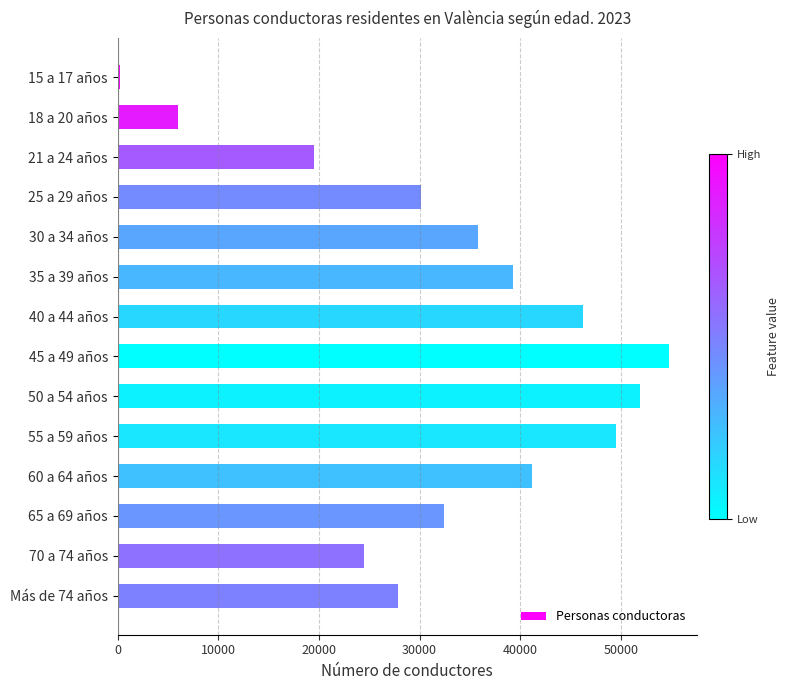

The value at 50 a 54 años is 10957. True or false?

False